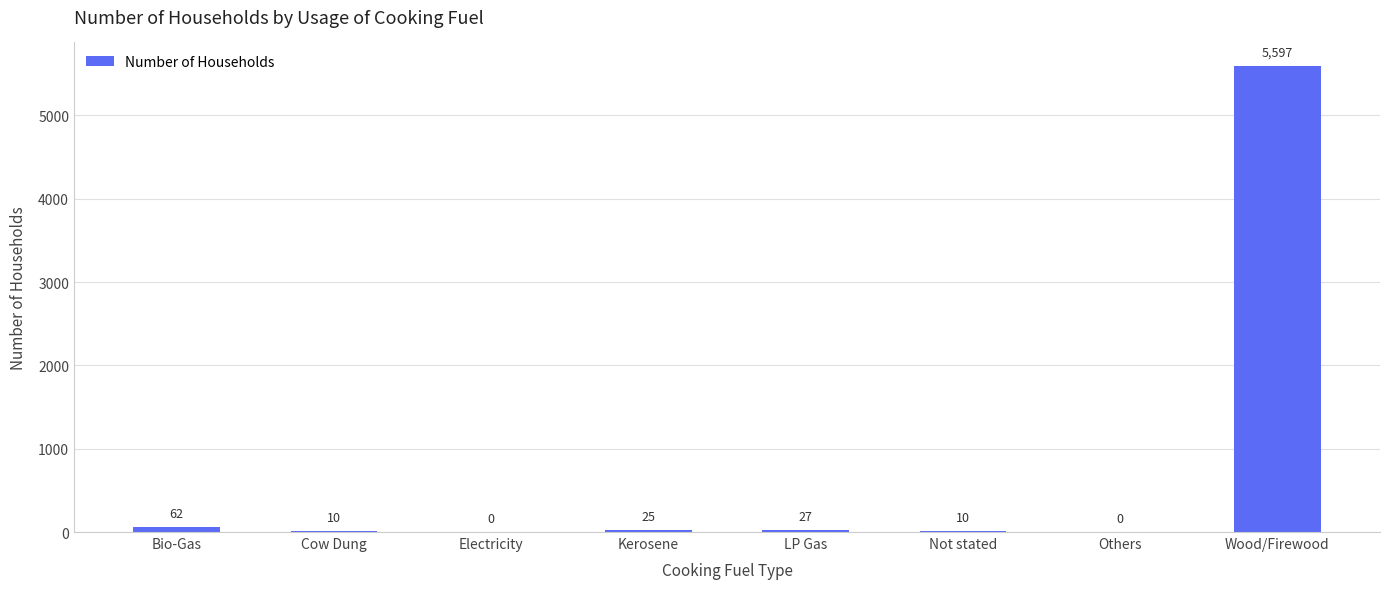

What is the sum of the values at Electricity and LP Gas?

27